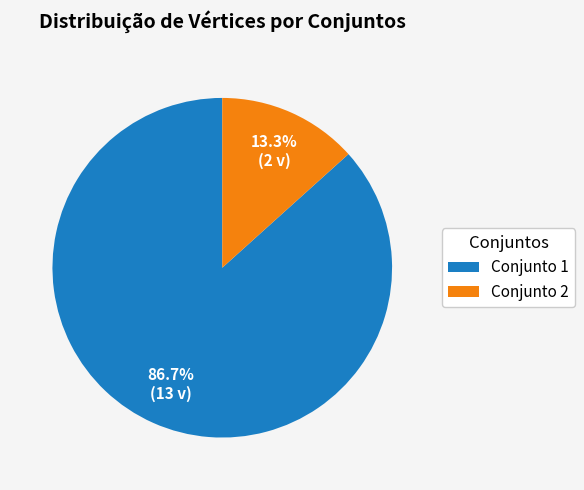

What is the smallest slice in the pie chart?

Conjunto 2